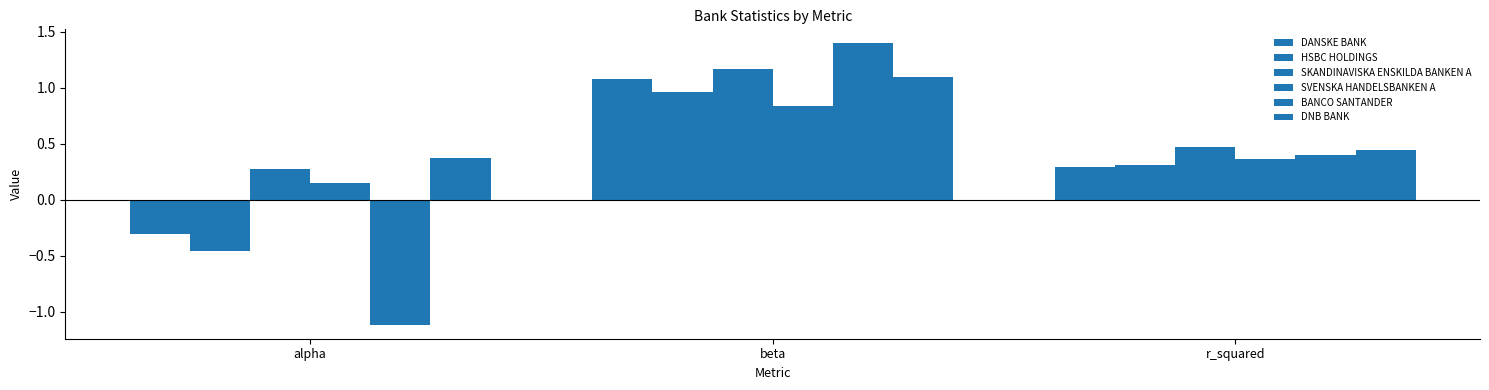

Does the chart contain stacked bars?

No